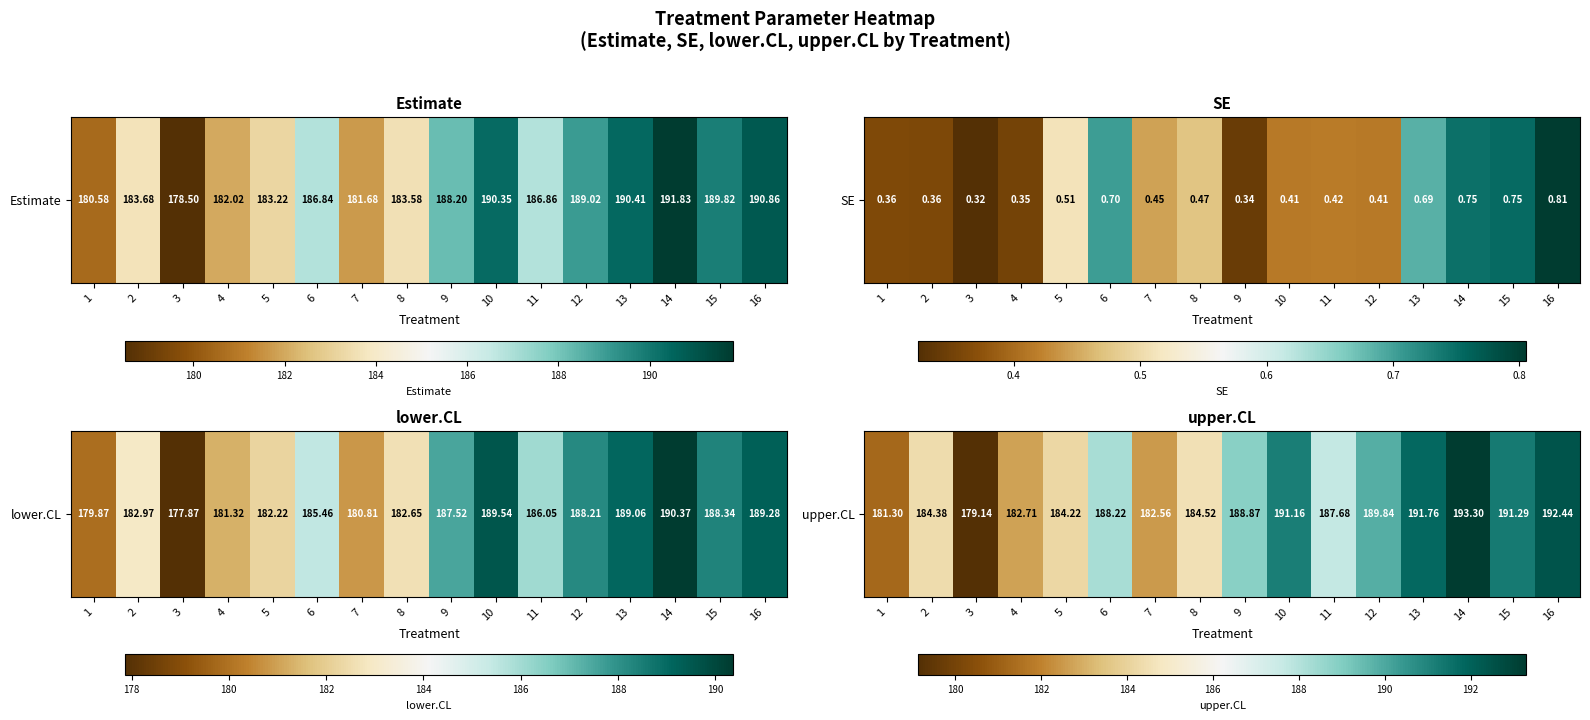

What is the difference between the values at 1 and 4?

1.4